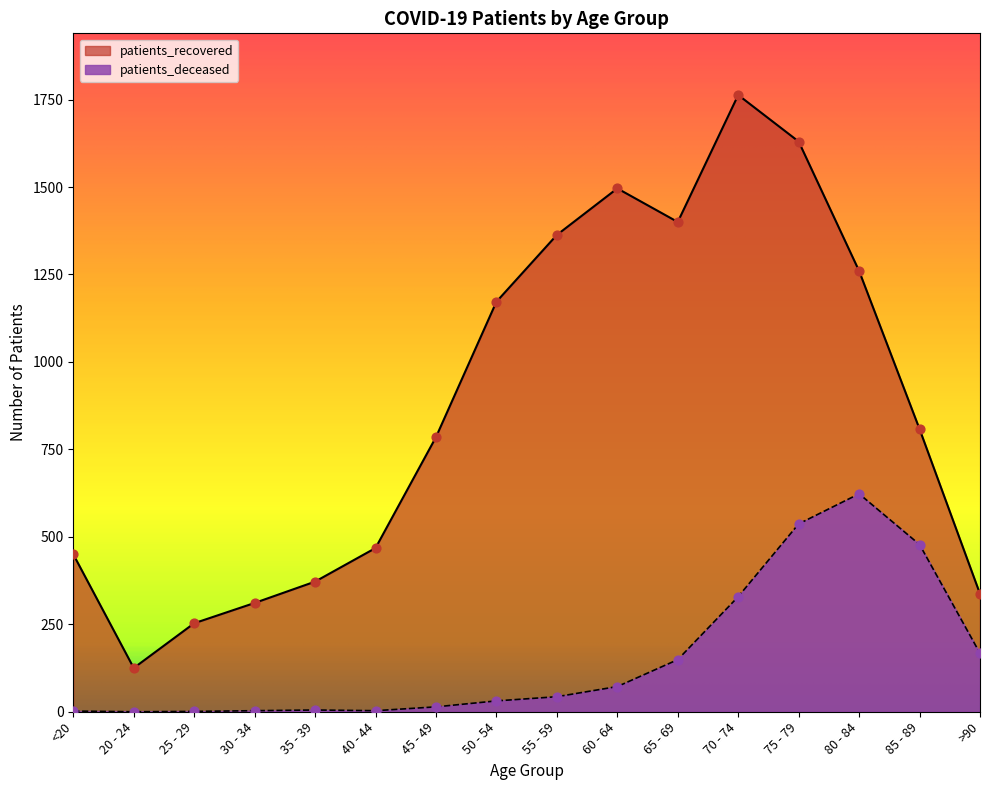

At how many categories does at least one series exceed 77?

16